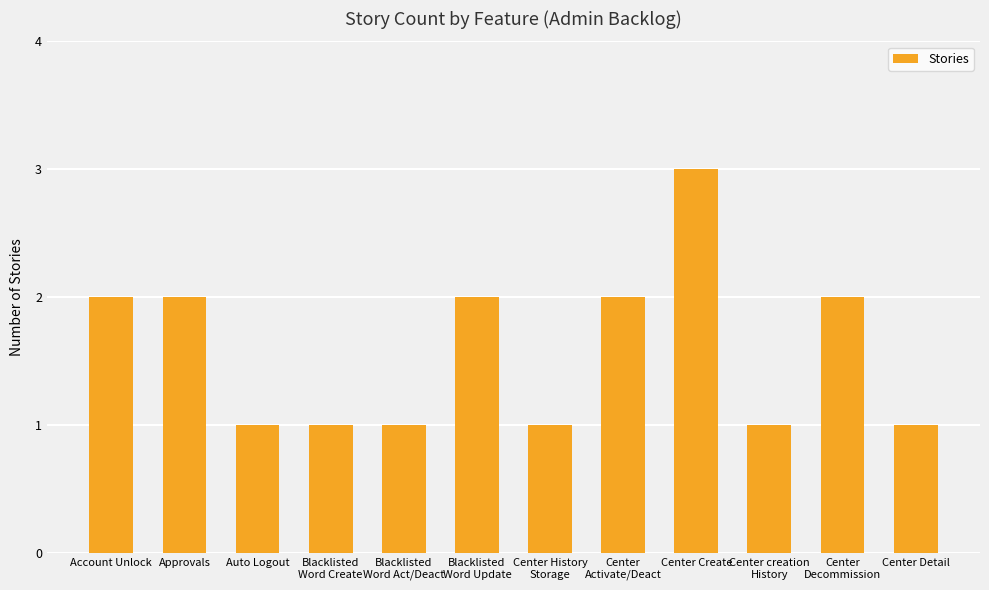

Are the bars horizontal?

No